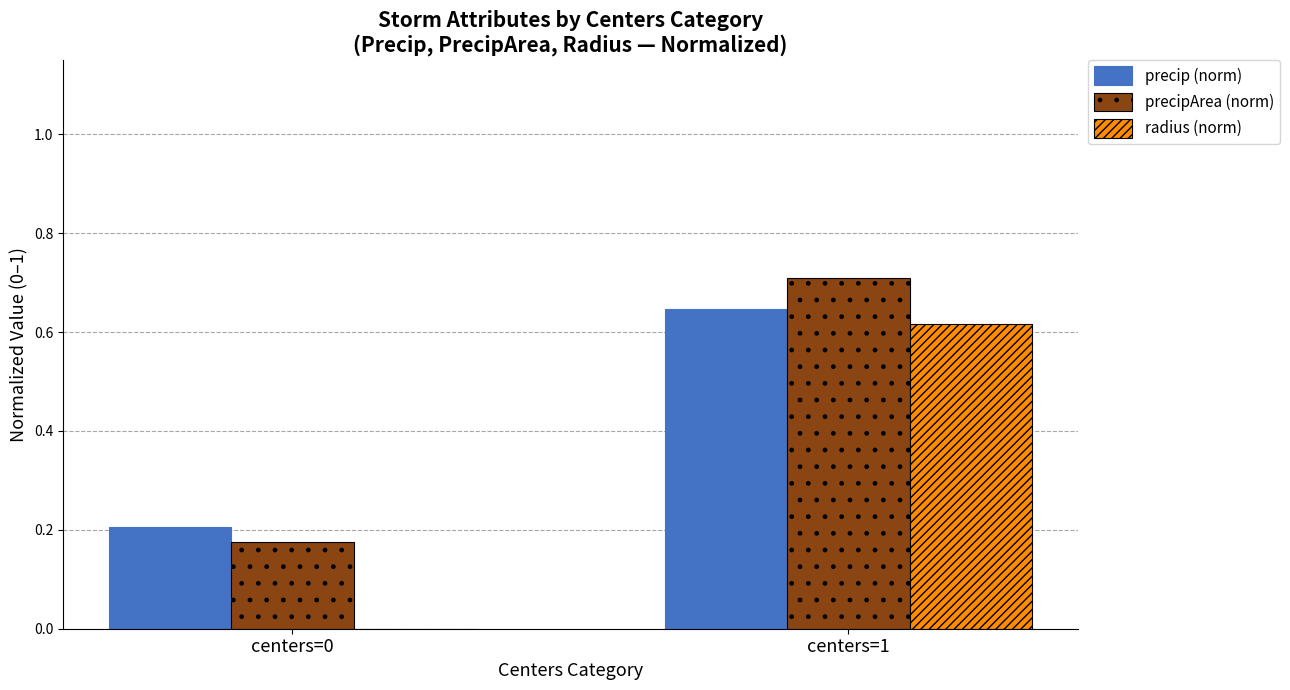

Which series changed the most between centers=0 and centers=1?

radius (norm)